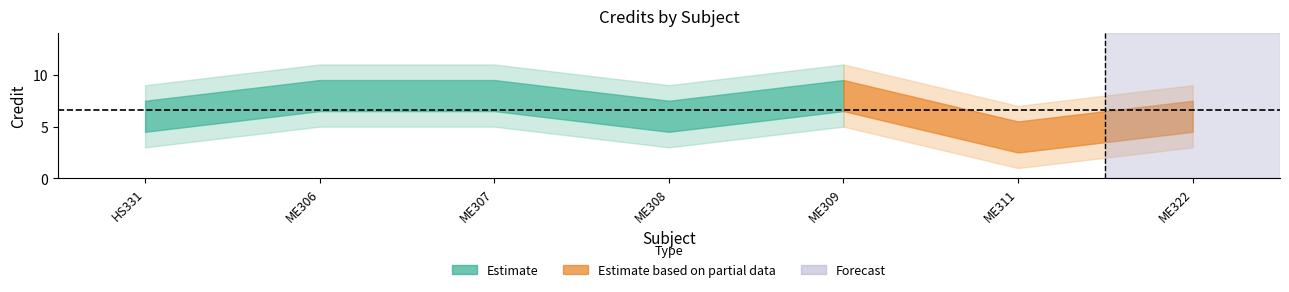

What is the value of the 3rd point from the left?

8